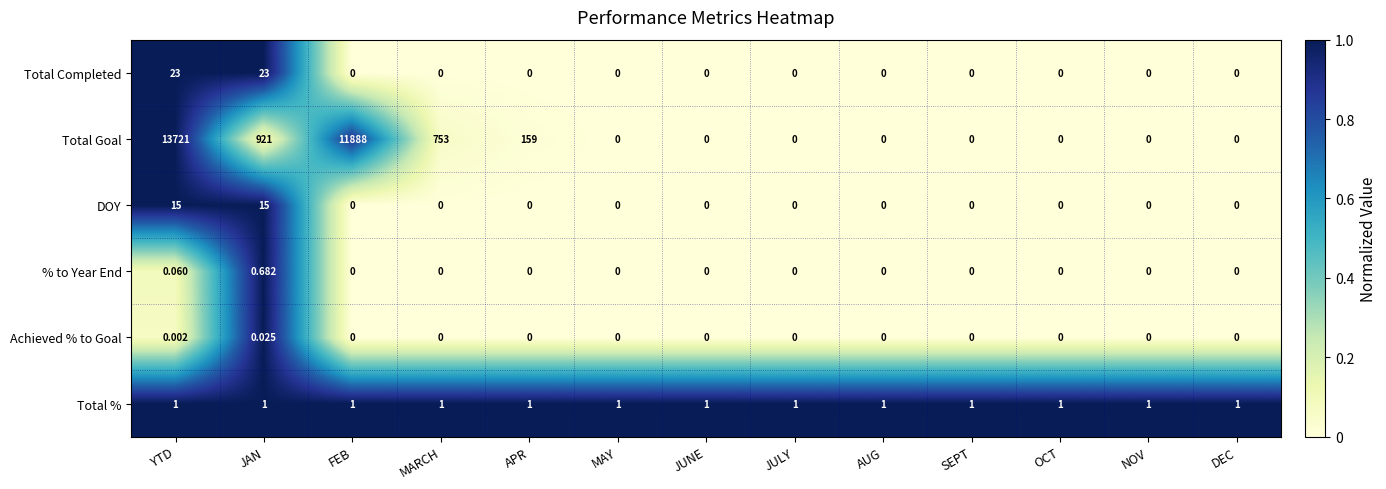

How many categories are shown in the chart?

13